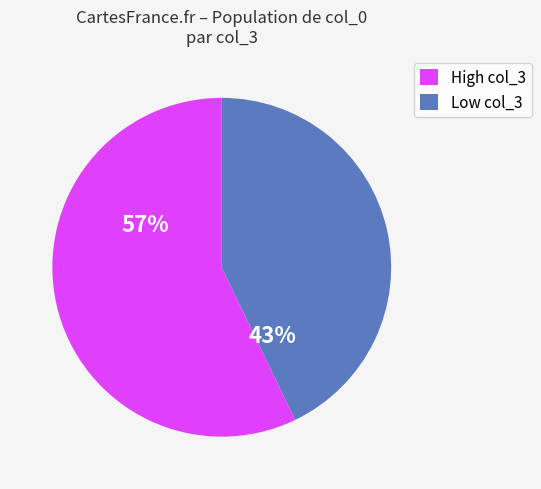

What is the largest slice in the pie chart?

High col_3